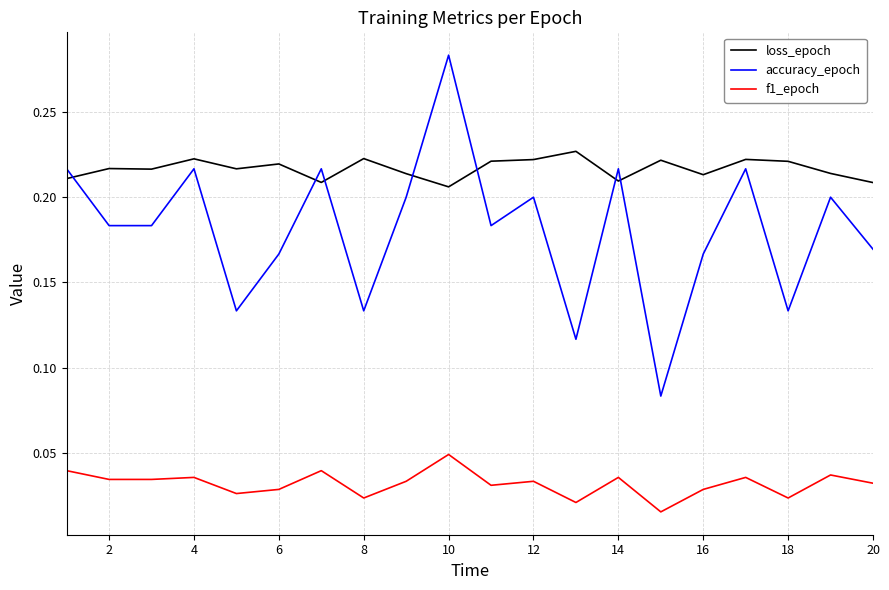

True or false: loss_epoch and f1_epoch intersect in this chart.

False